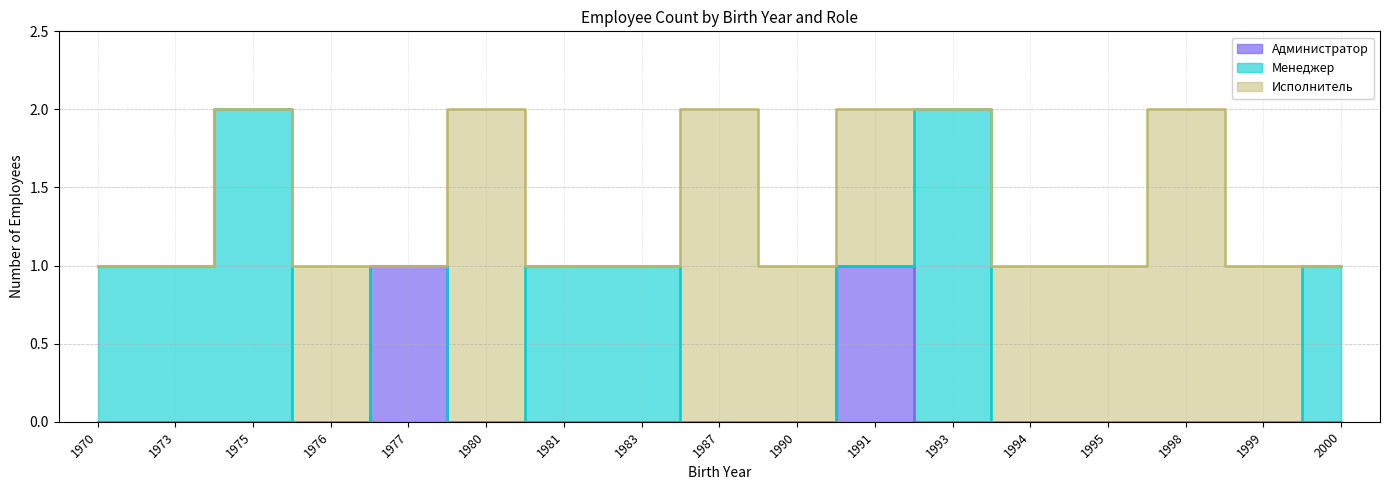

At 1998, list the series in order from smallest to largest.

Администратор, Менеджер, Исполнитель